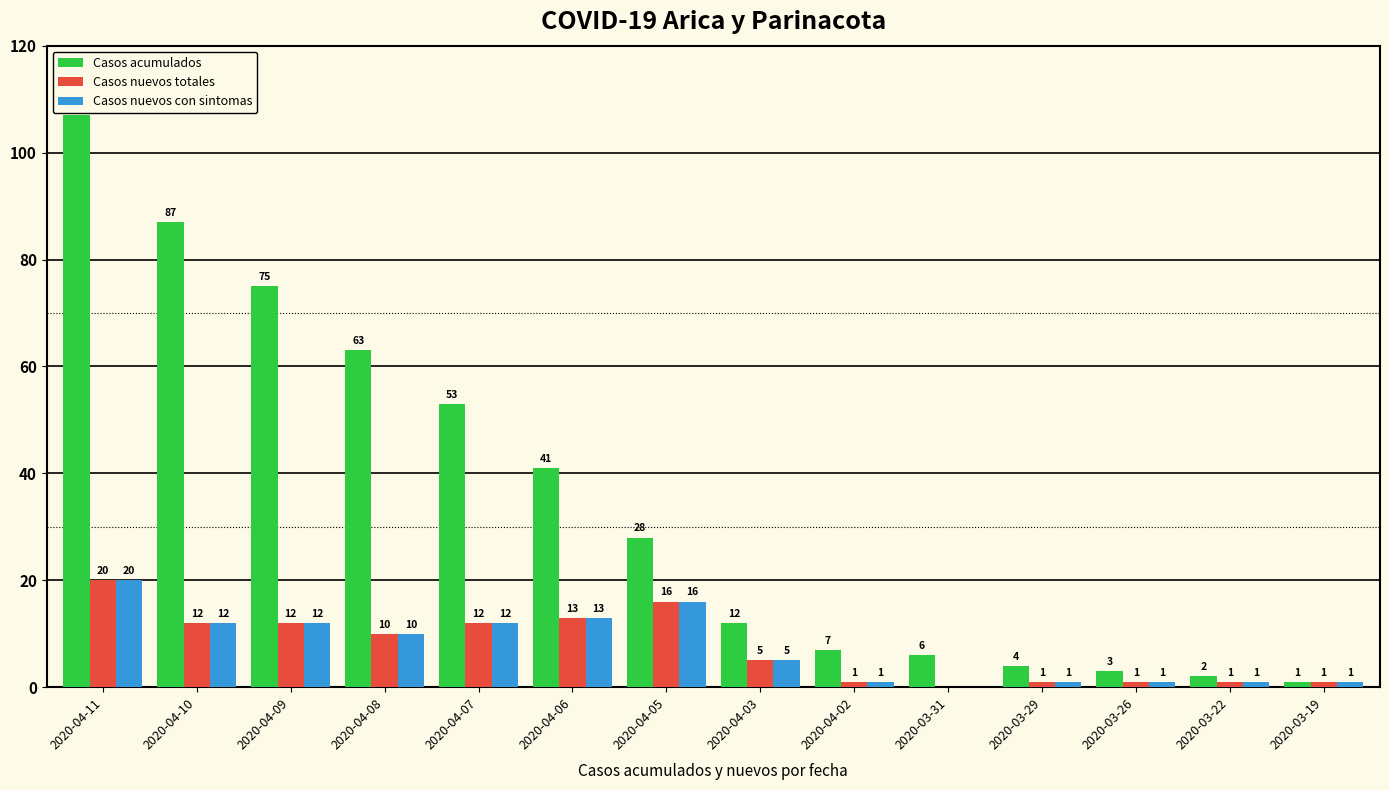

What is the sum of all Casos nuevos con sintomas values?

105